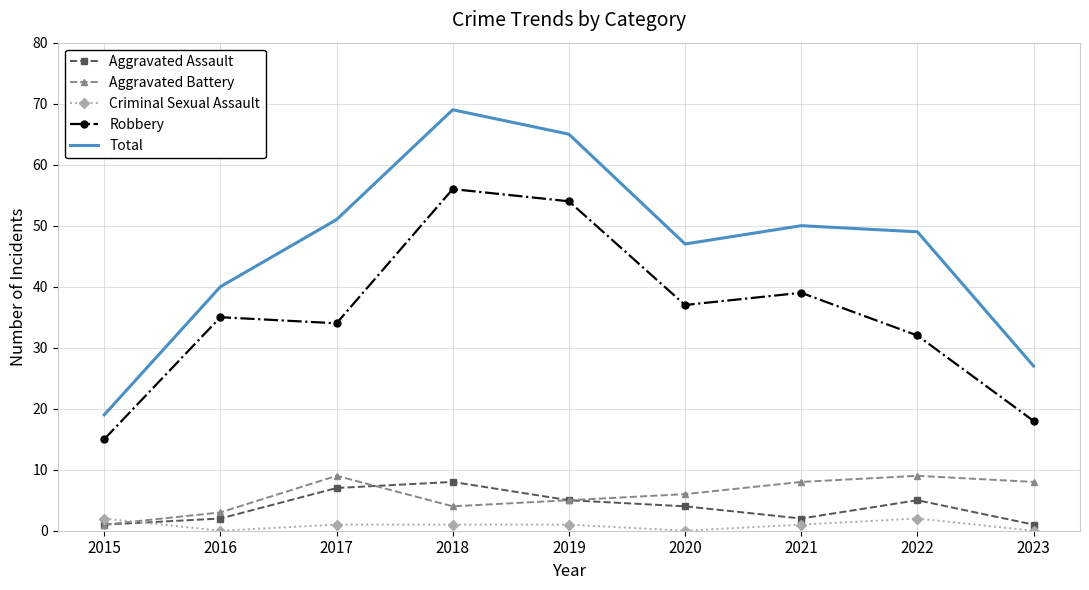

Rank the series at 2016 from lowest to highest value.

Criminal Sexual Assault, Aggravated Assault, Aggravated Battery, Robbery, Total